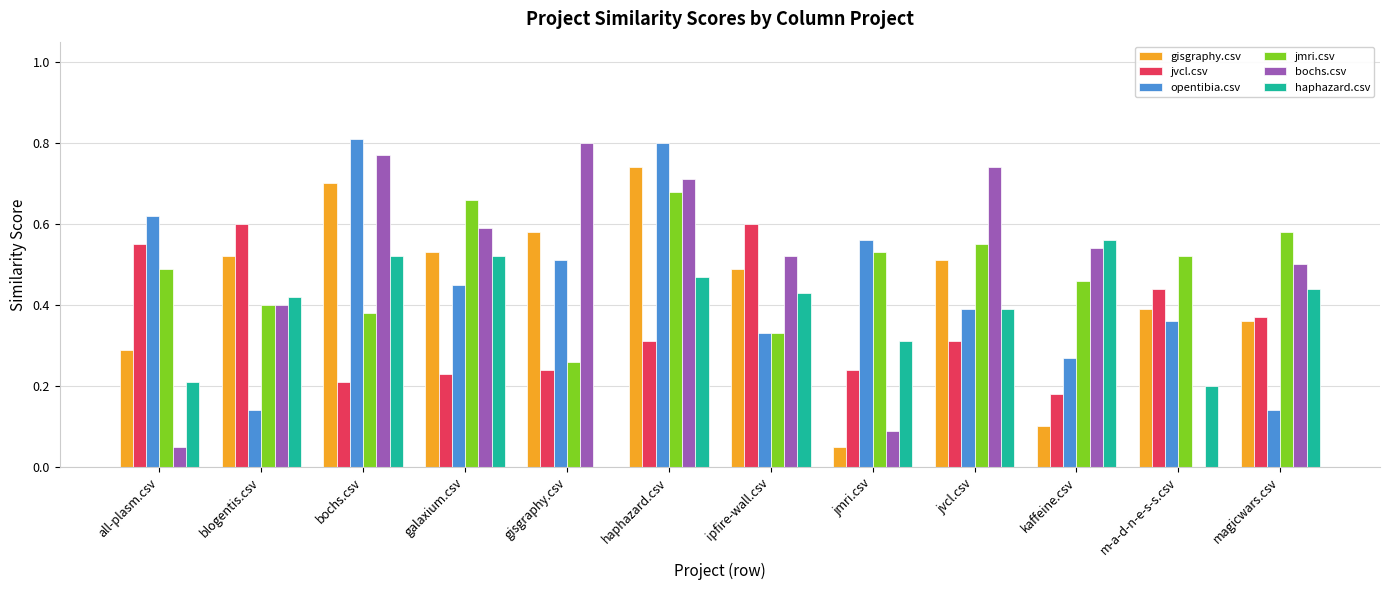

What are all the series names shown in the legend?

gisgraphy.csv, jvcl.csv, opentibia.csv, jmri.csv, bochs.csv, haphazard.csv